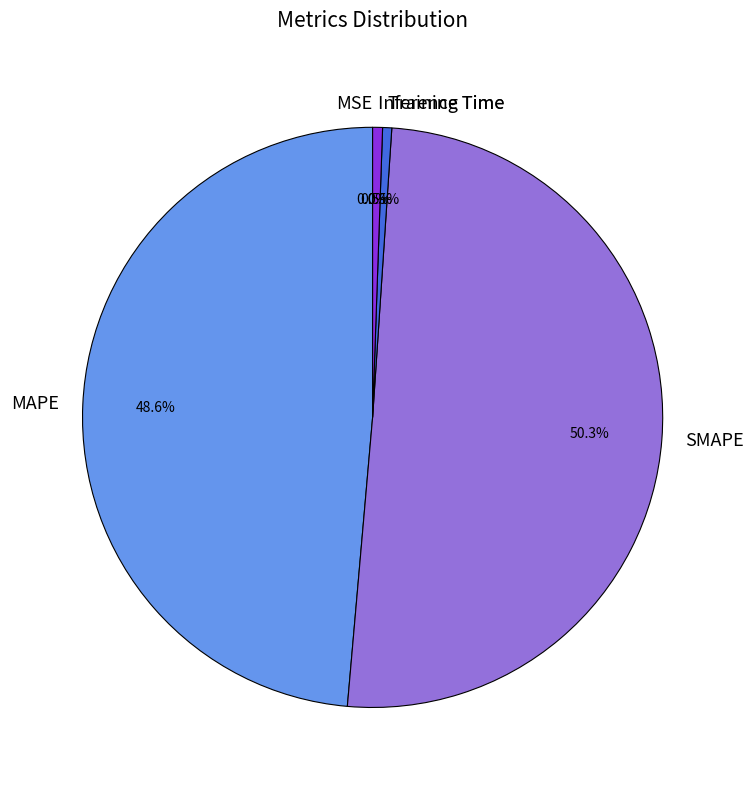

To the nearest percent, what percentage of the pie is SMAPE?

50%